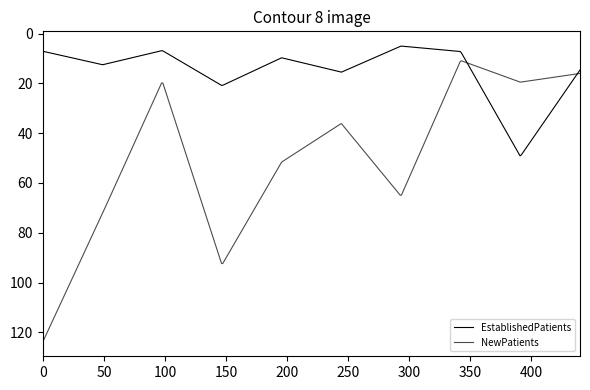

How many series are shown in this chart?

2